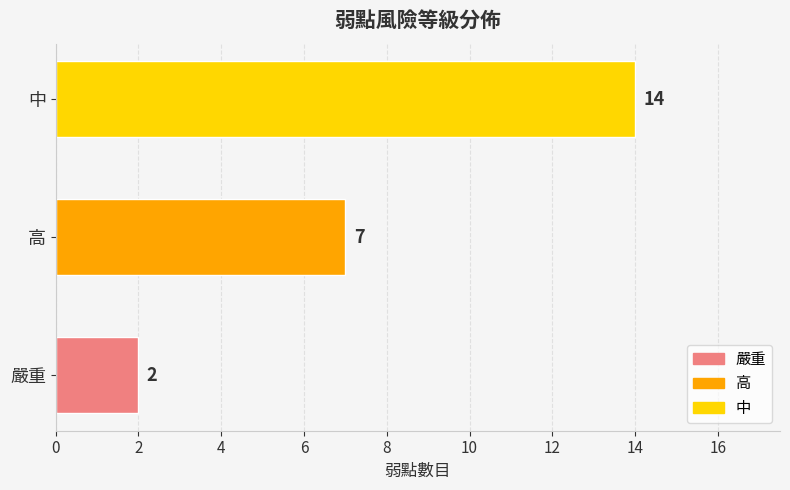

Read the value at 高, to the nearest 10.

10